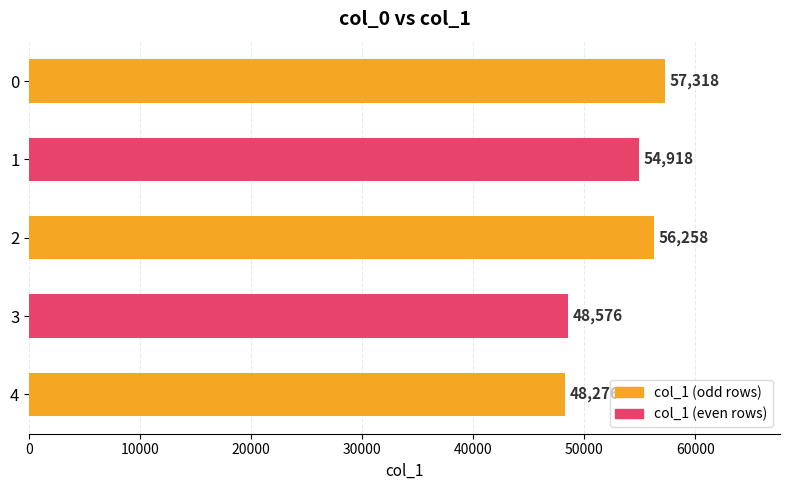

What is the smallest value displayed?

48276